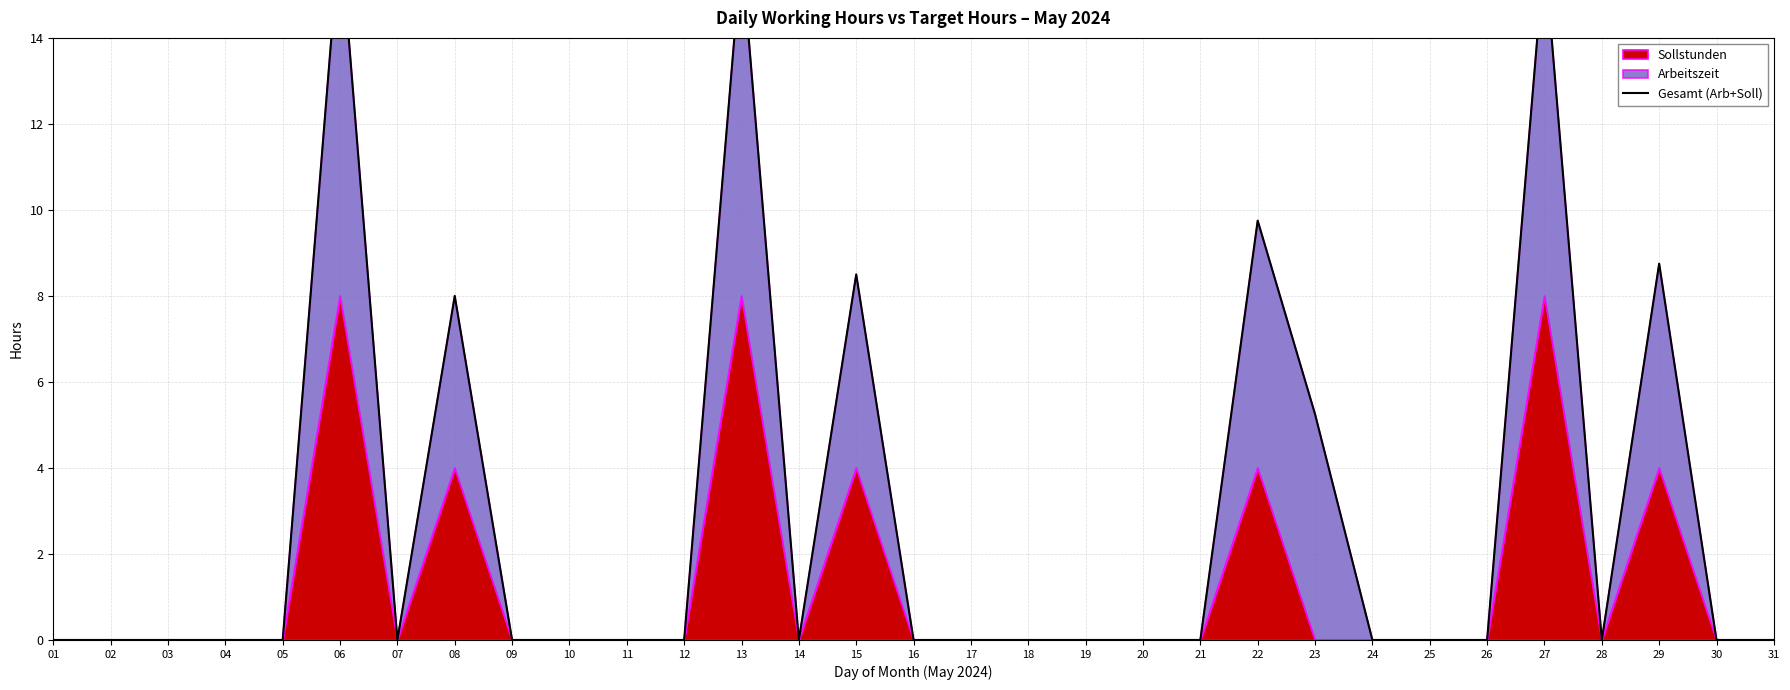

What is the difference between the second highest and minimum values?

16.0